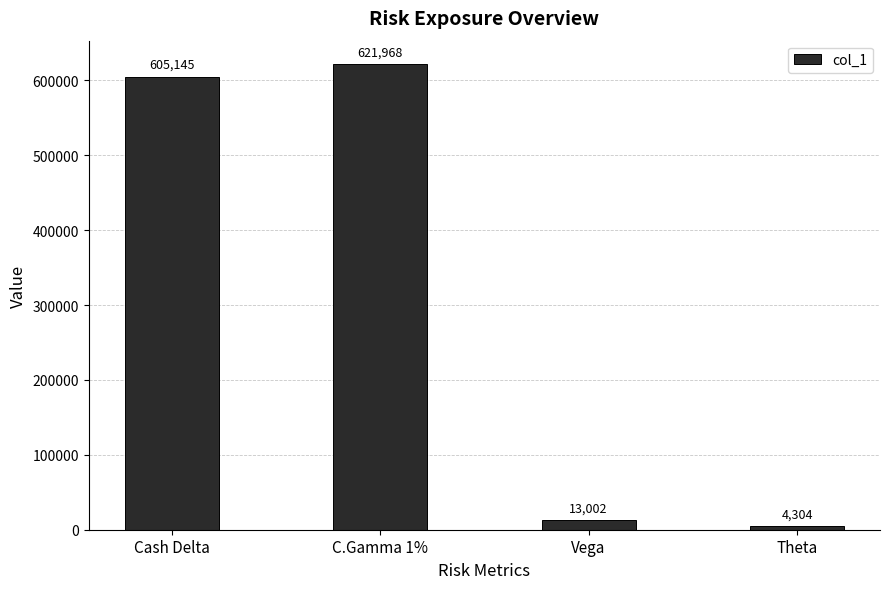

Rank the categories by value from lowest to highest.

Theta, Vega, Cash Delta, C.Gamma 1%